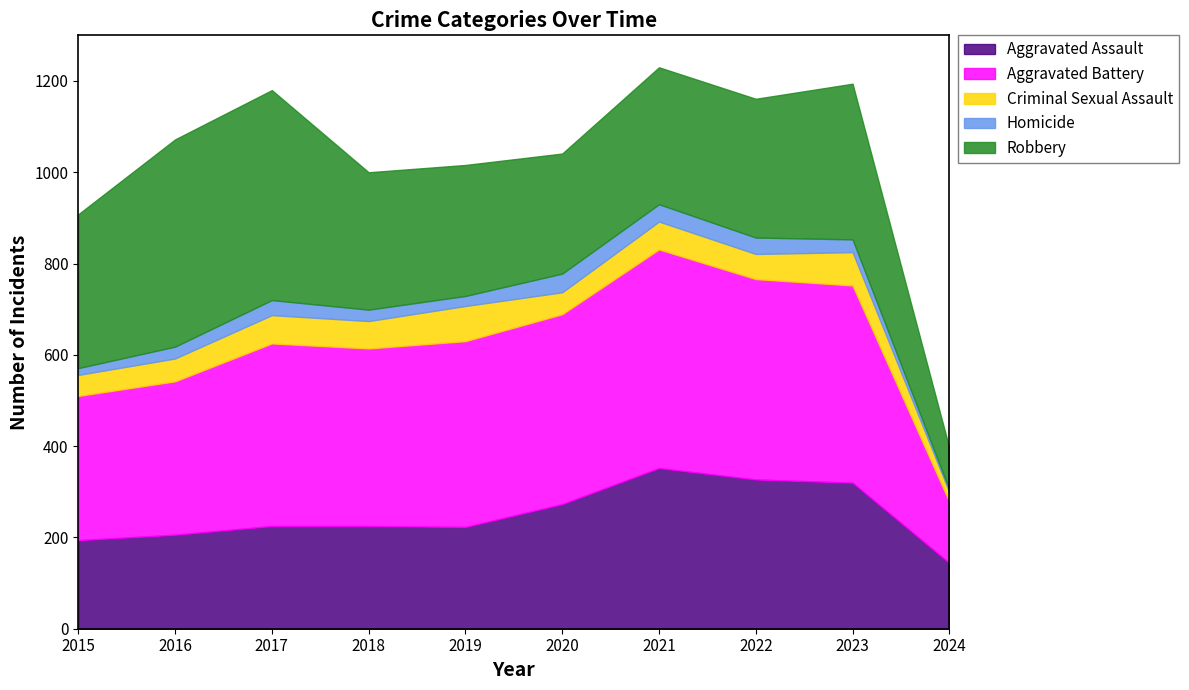

True or false: Homicide and Robbery cross at least once.

False